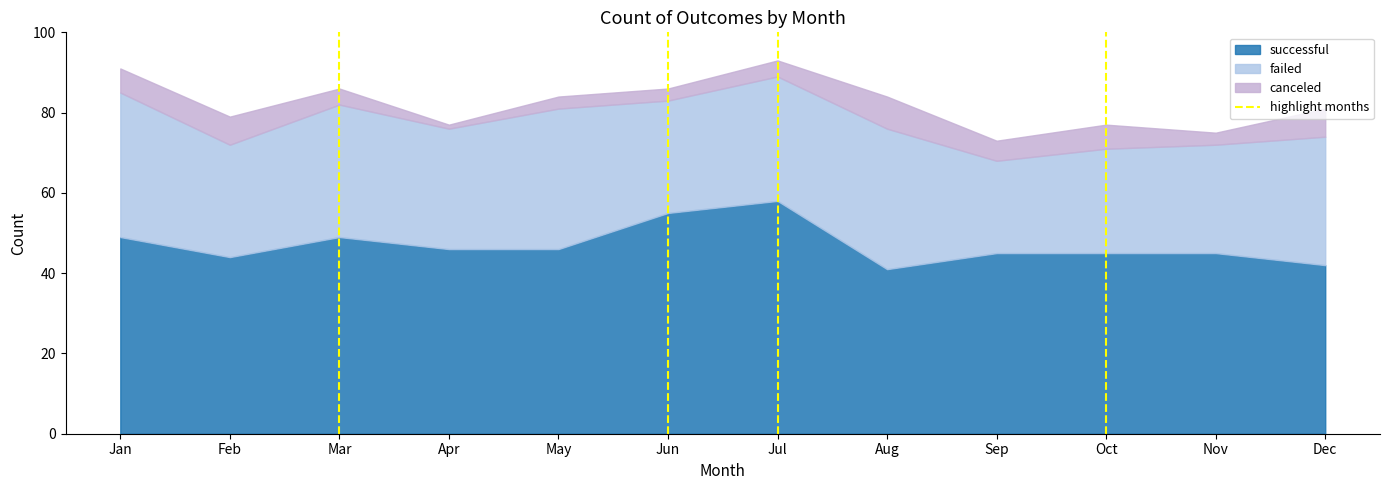

How many values are between 0 and 1?

2